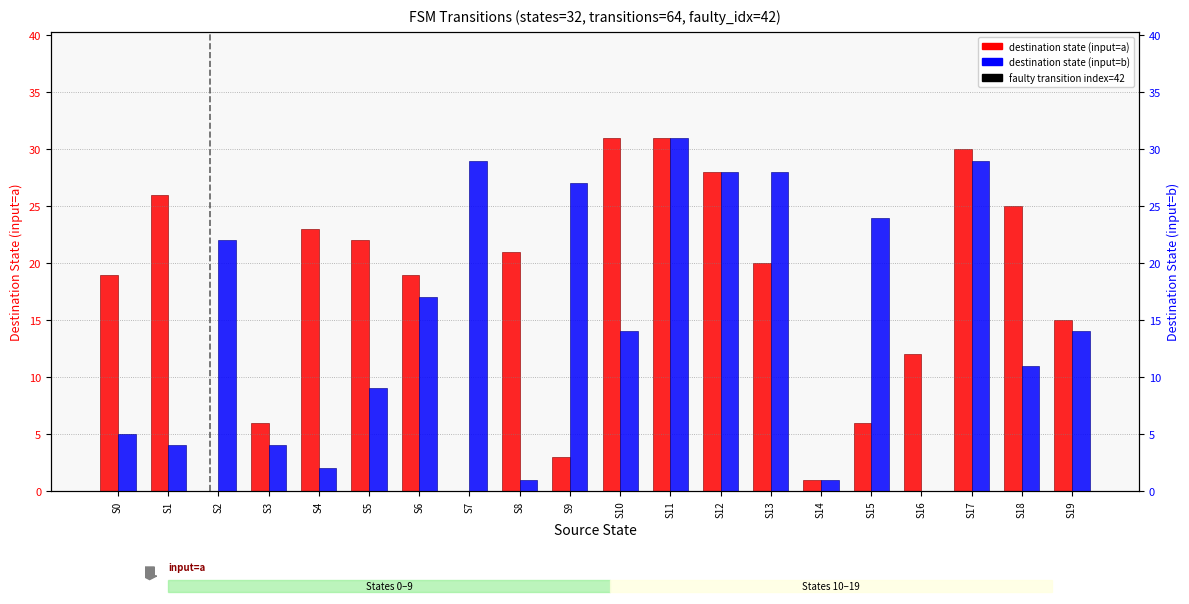

Which category has the highest value in the destination state (input=b) series?

S11